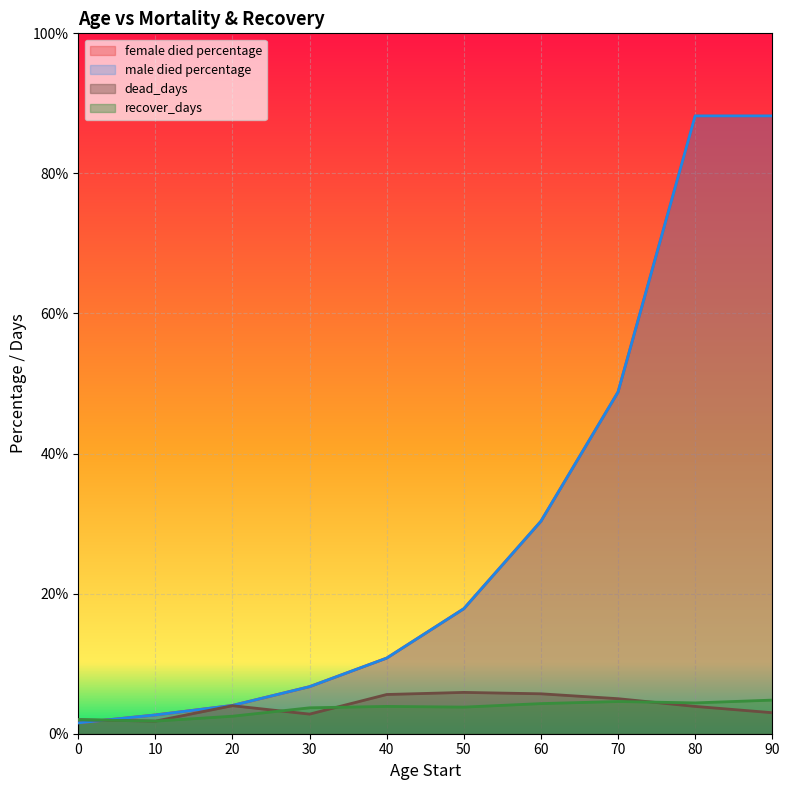

At how many categories does at least one series exceed 12?

5